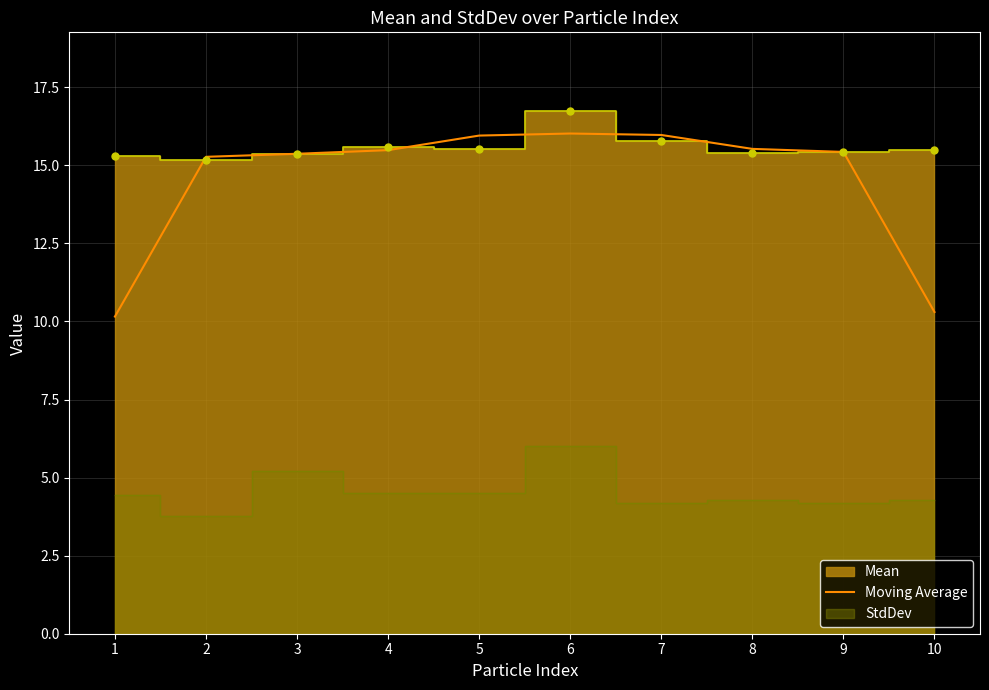

The Moving Average series shows 16.0 at 5. True or false?

True